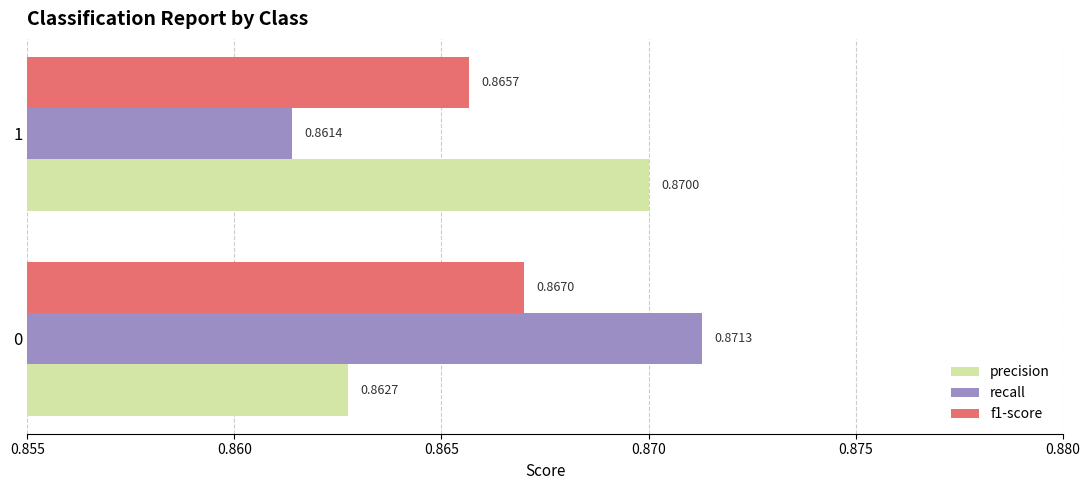

Is the value of precision at 0 greater than the value of recall at 1?

Yes